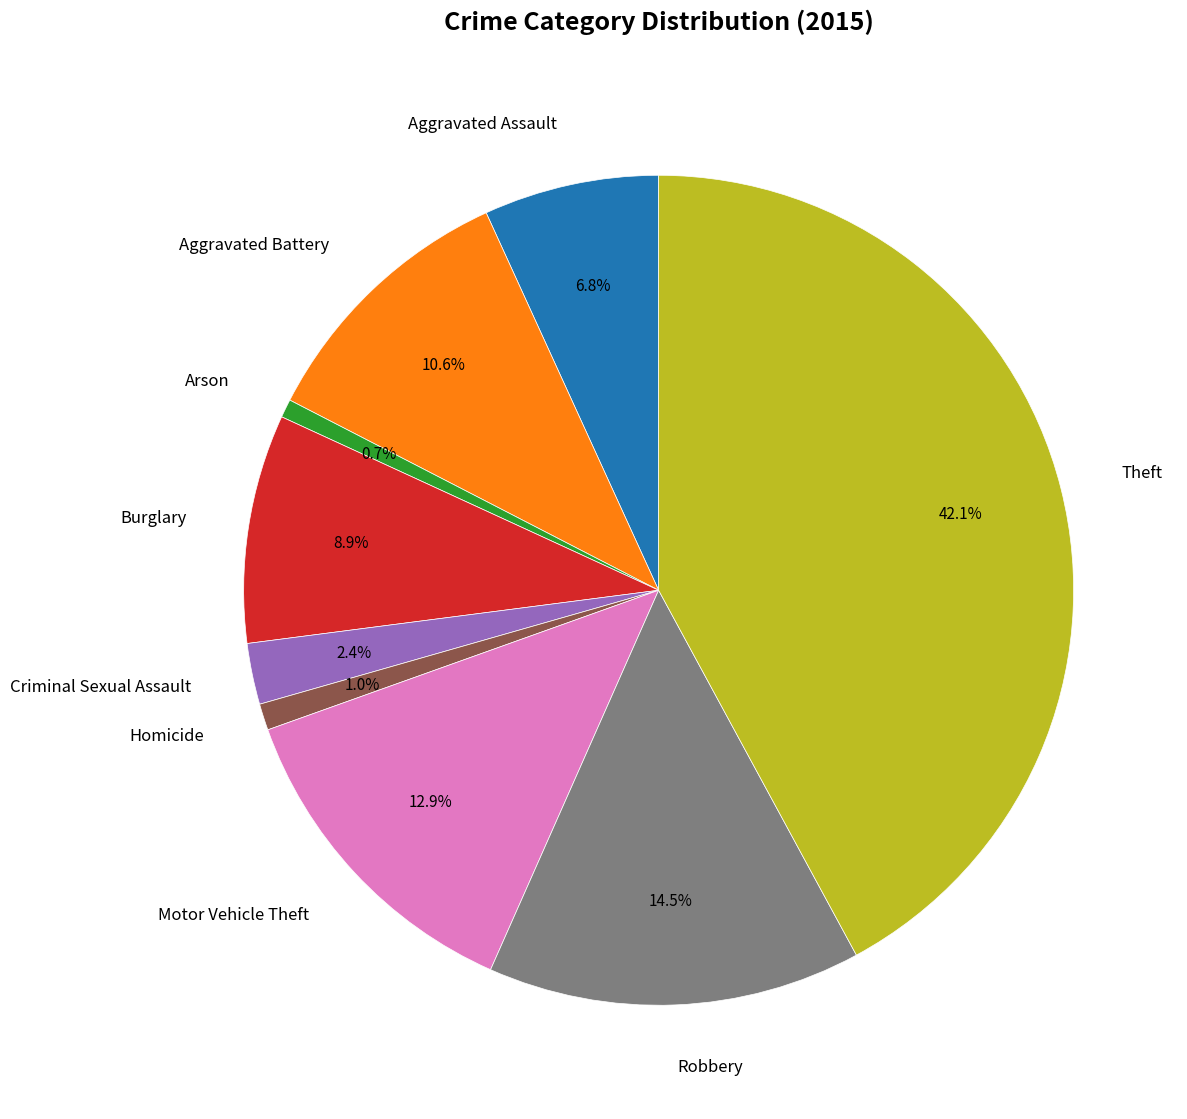

Count the number of slices in the pie.

9